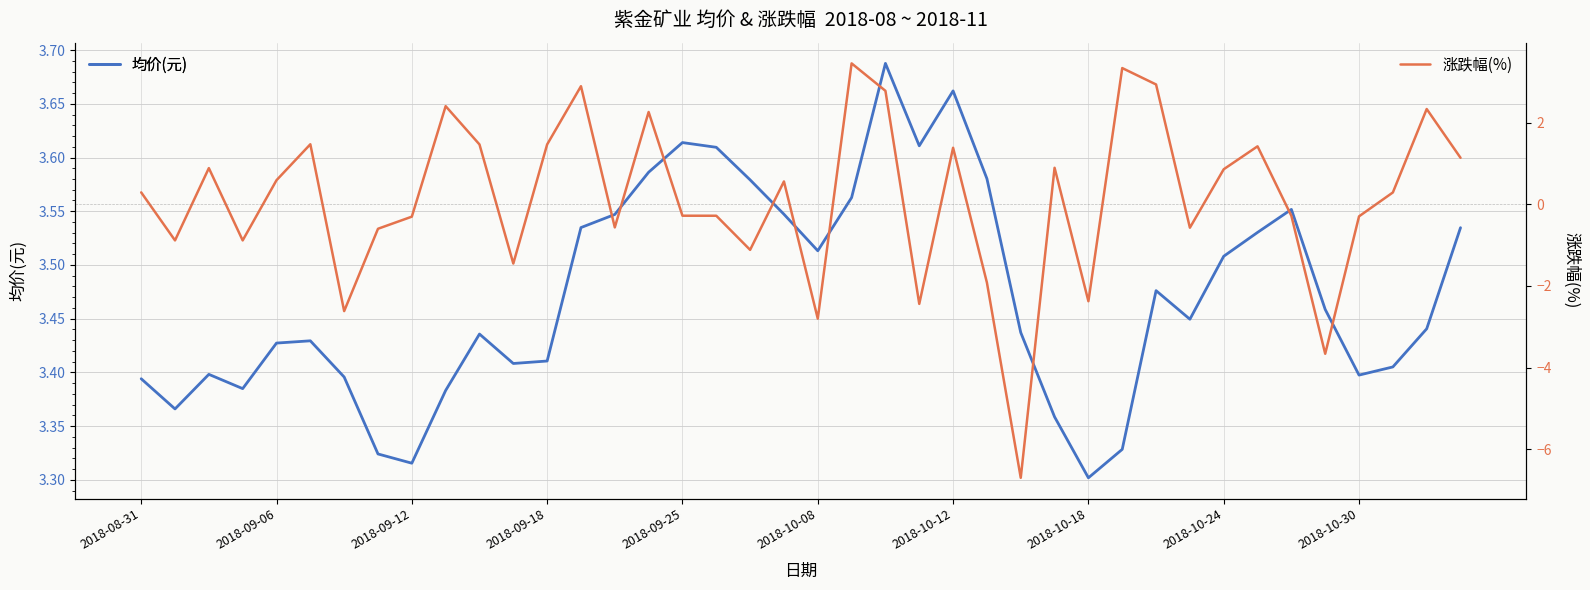

Count the number of data series in this chart.

2